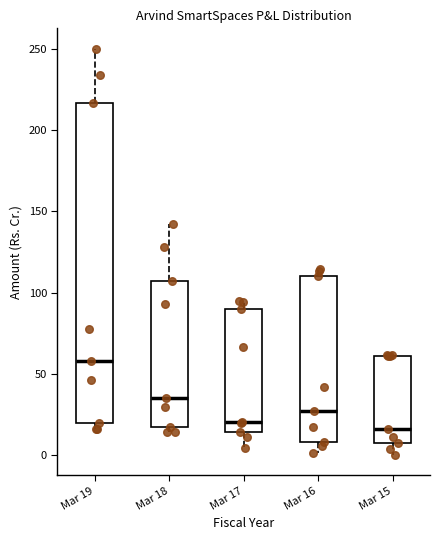

Reading left to right, read every box against the y-axis: the position of its median line, the range the box covers, and the ends of its whiskers. The values are not printed on the chart, so give them approximately, as read against the axis.

Mar 19: median 60, box 20 to 215, whiskers 15 to 250
Mar 18: median 35, box 20 to 105, whiskers 15 to 140
Mar 17: median 20, box 15 to 90, whiskers 5 to 95
Mar 16: median 25, box 10 to 110, whiskers 0 to 115
Mar 15: median 15, box 10 to 60, whiskers 0 to 60